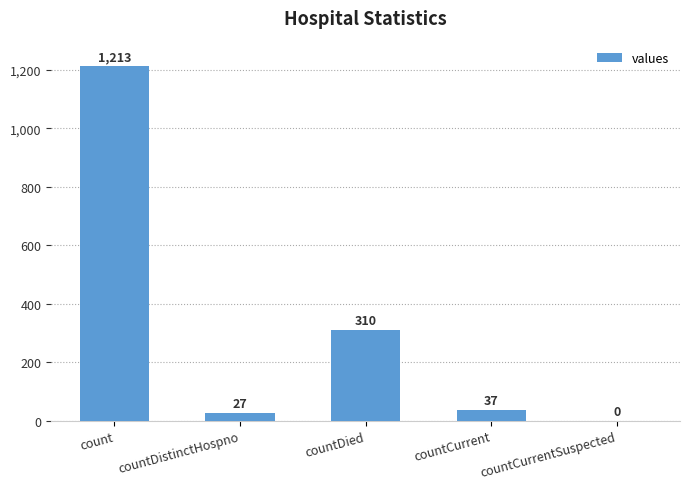

What is the sum of all values?

1587